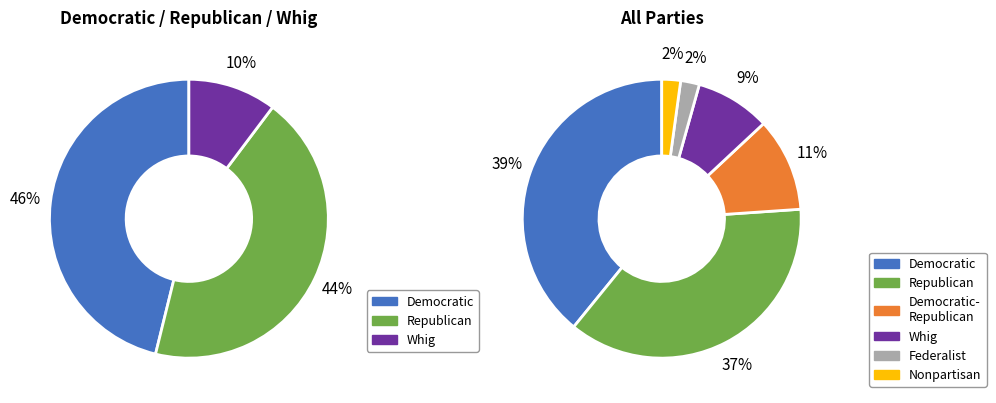

What is the largest slice in the pie chart?

Democratic